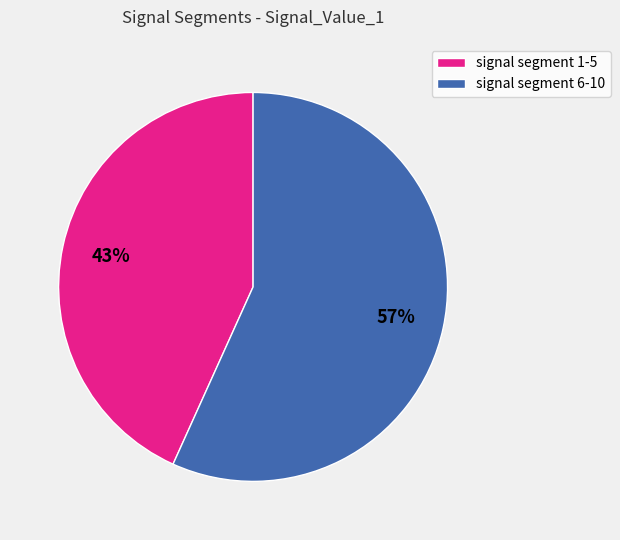

Combined, do signal segment 6-10 and signal segment 1-5 account for over 50%?

Yes